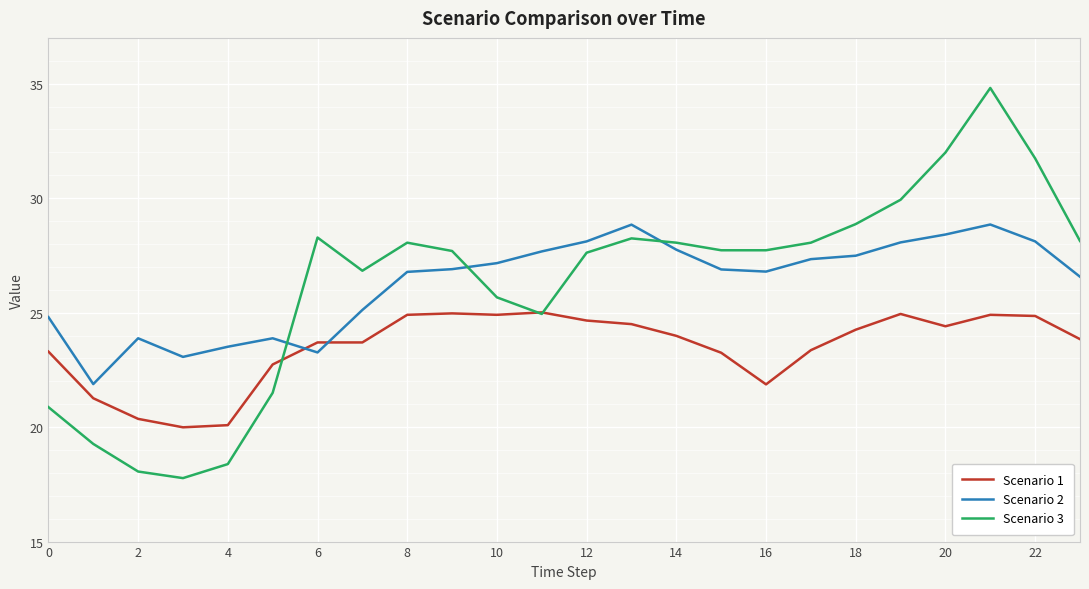

What is the average value of the Scenario 2 series?

26.3